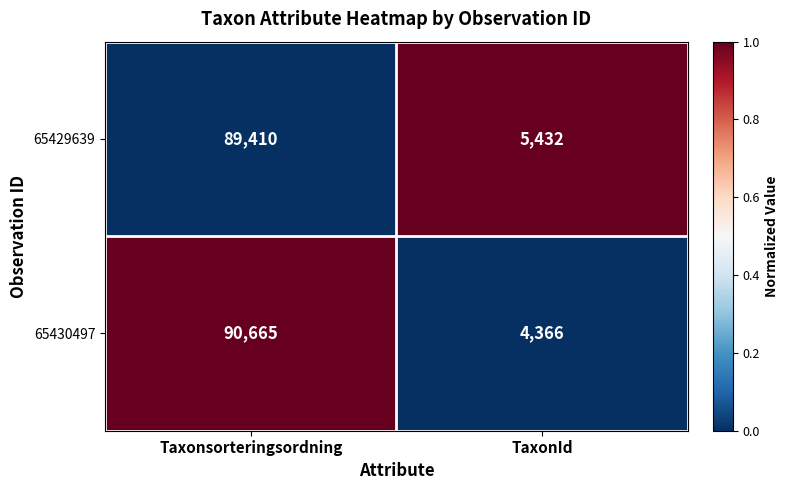

The 65429639 series shows 22549 at Taxonsorteringsordning. True or false?

False